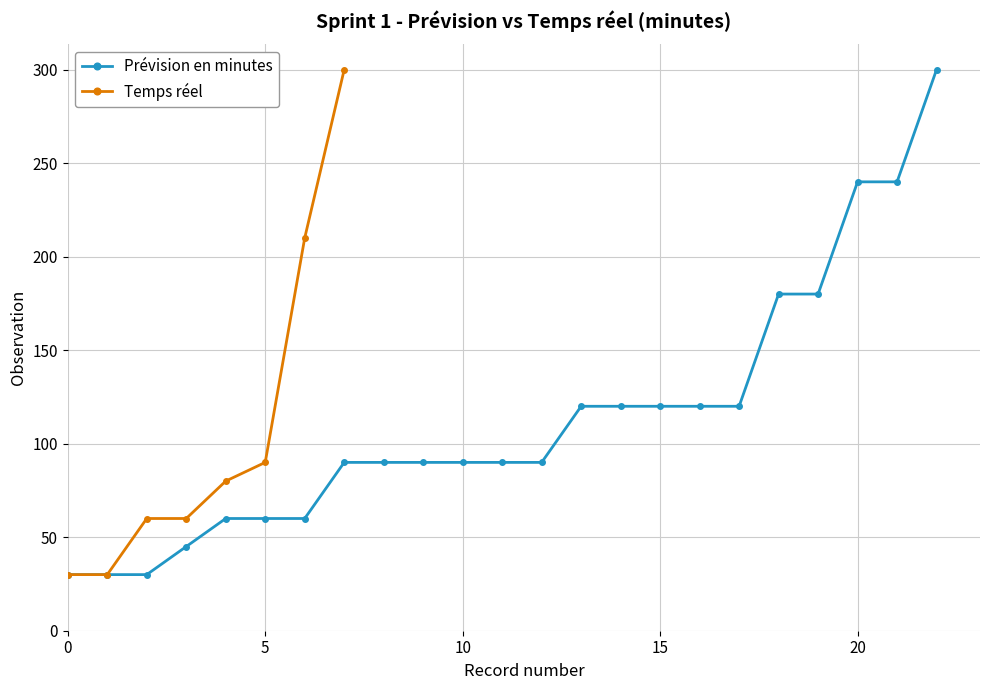

The value of Prévision en minutes at 15 is 33. True or false?

False